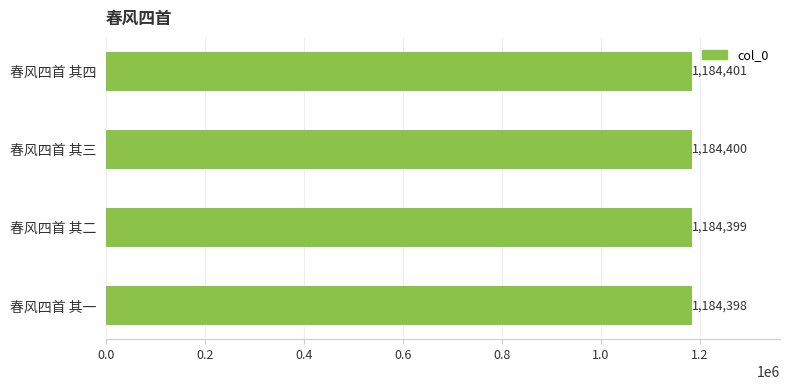

Reading top to bottom, transcribe all the data shown in this chart.

春风四首 其四=1184401	春风四首 其三=1184400	春风四首 其二=1184399	春风四首 其一=1184398